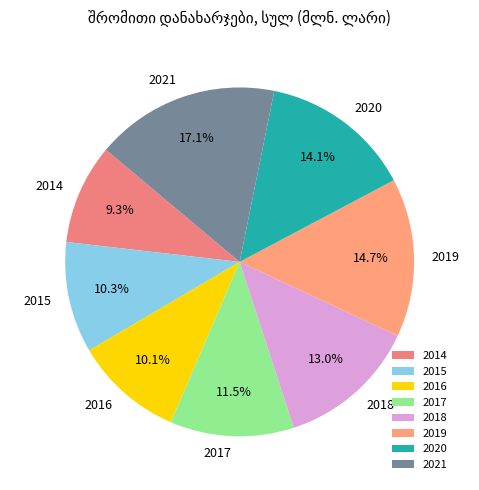

To the nearest percent, what is the combined percentage of 2014 and 2020?

23%